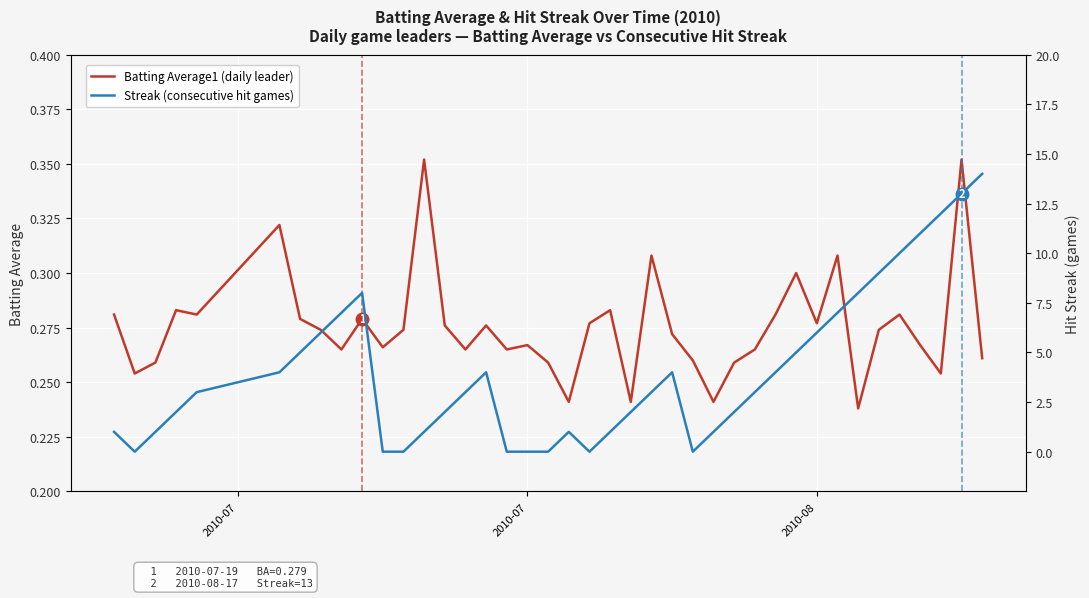

Rank the series by their maximum value, from highest to lowest.

Streak, Batting Average1